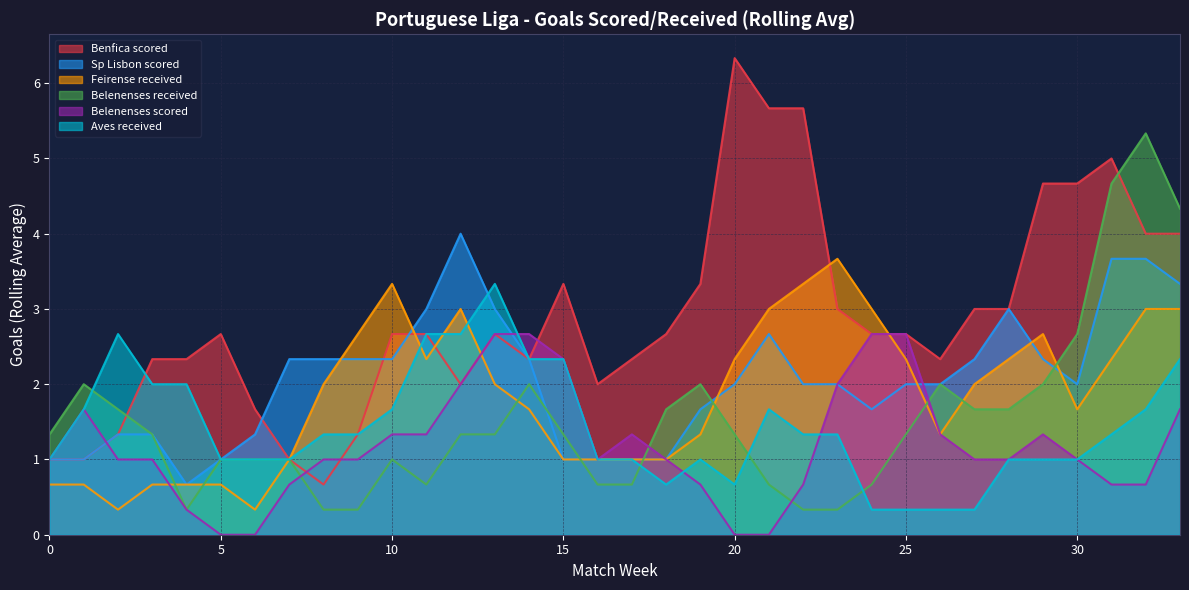

How many interior local peaks does the Benfica scored series have?

5